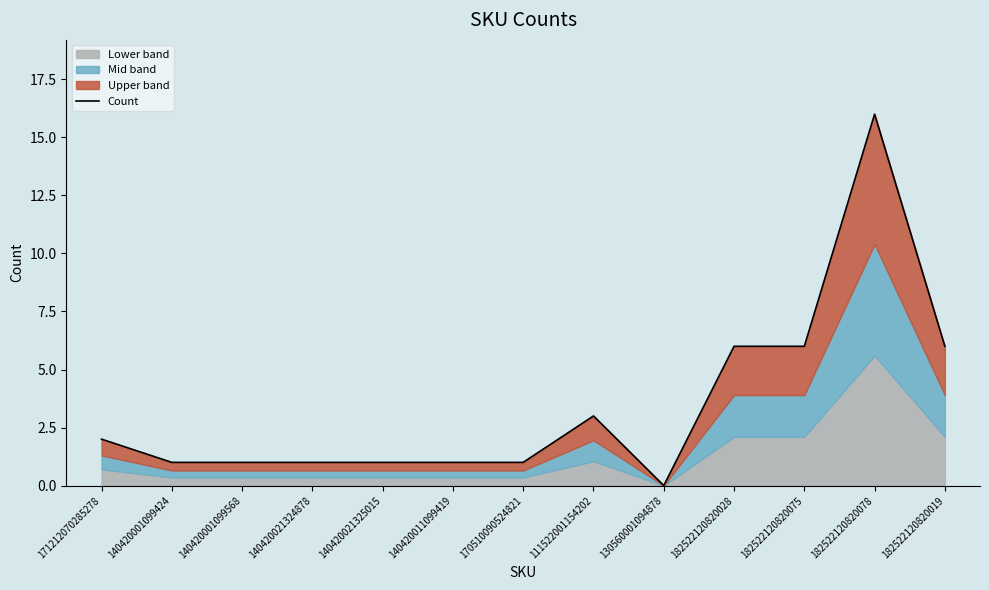

Reading left to right, list all the values displayed in this chart.

171212070285278=2	140420001099424=1	140420001099568=1	140420021324878=1	140420021325015=1	140420011099419=1	170510090524821=1	111522001154202=3	130560001094878=0	182522120820028=6	182522120820075=6	182522120820078=16	182522120820019=6